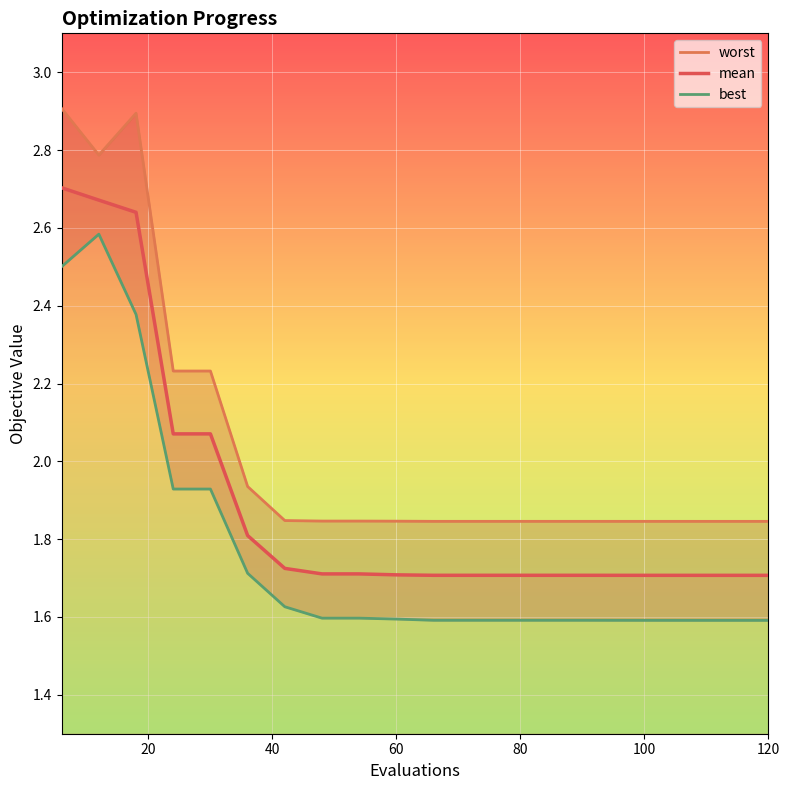

At 40, list the series in order from smallest to largest.

best, mean, worst